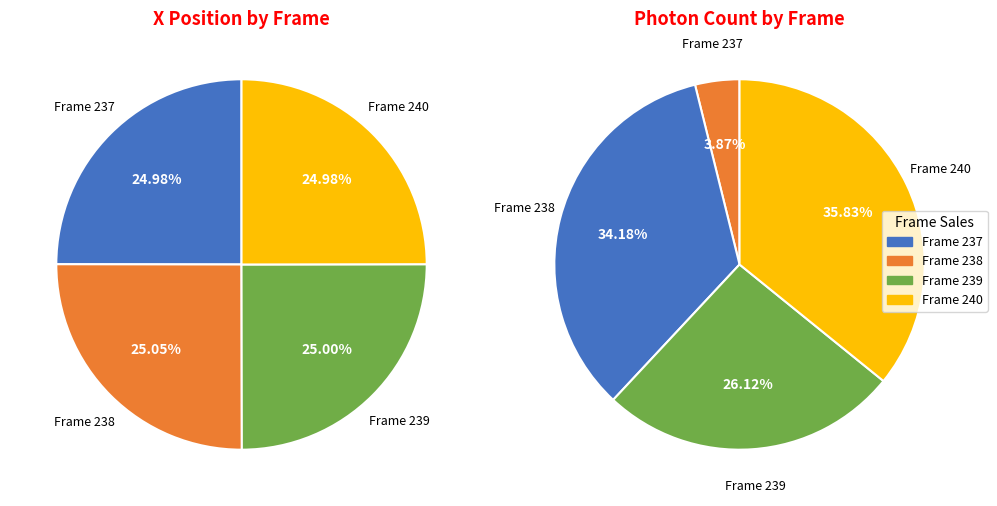

Which slice is the smallest?

240